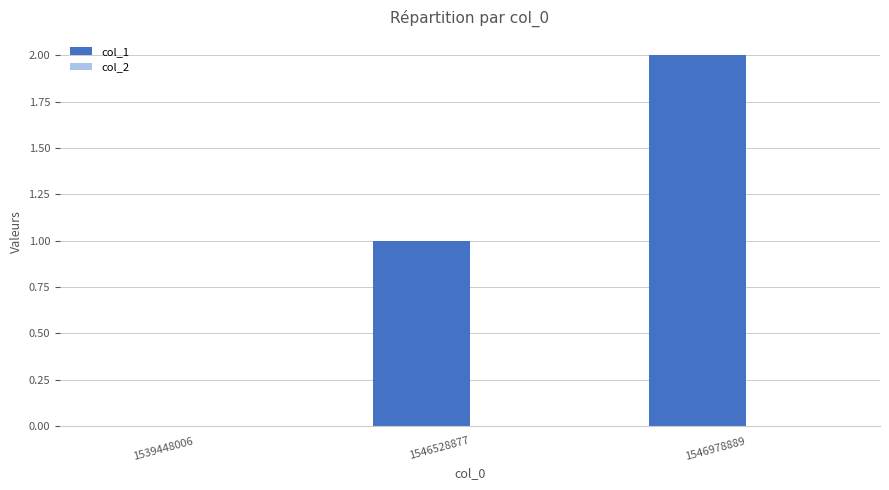

At which category does the chart reach its peak across all series?

1546978889